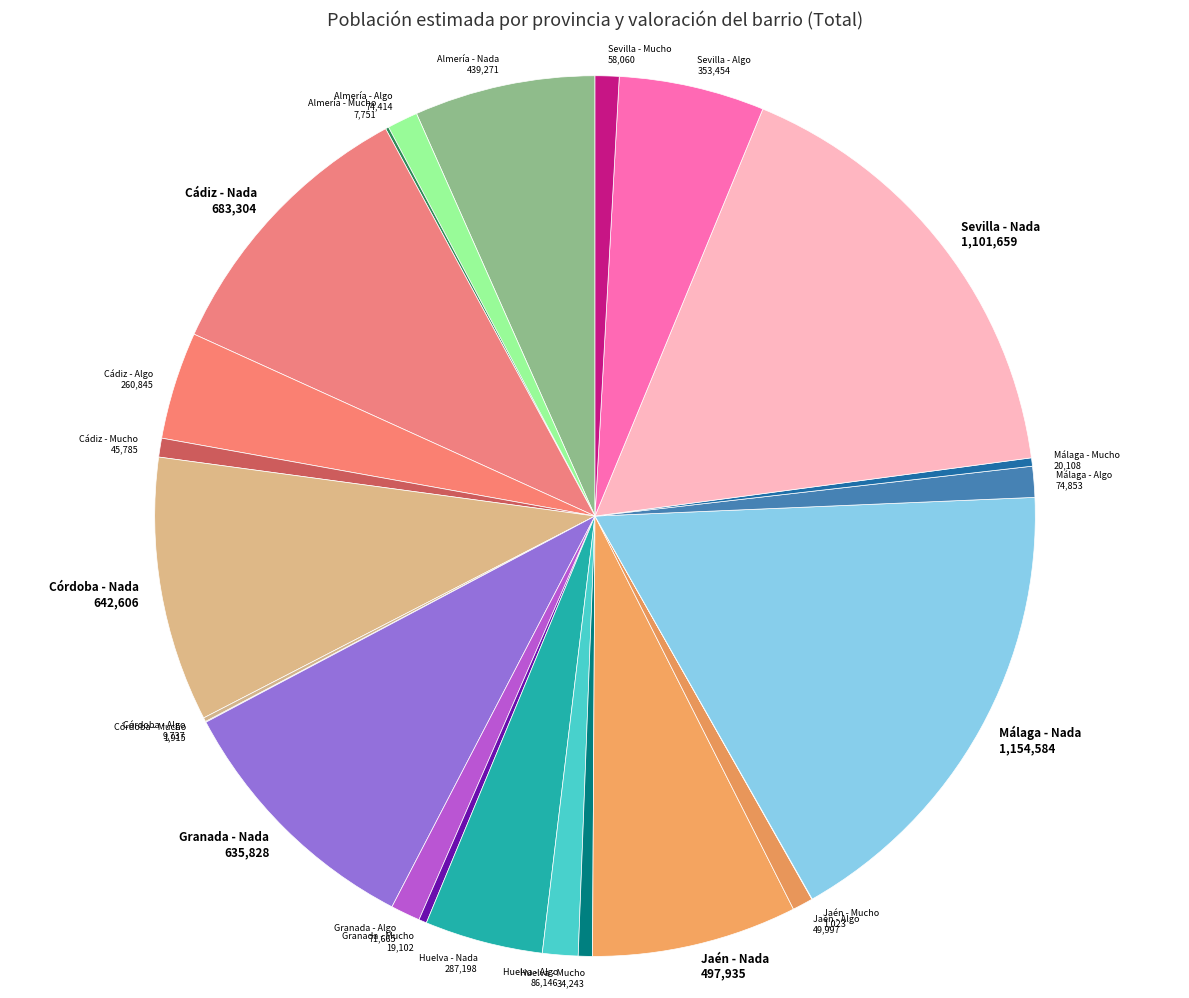

Approximately how many times larger is the value at Huelva - Mucho 34,243 compared to Málaga - Algo 74,853?

0.5